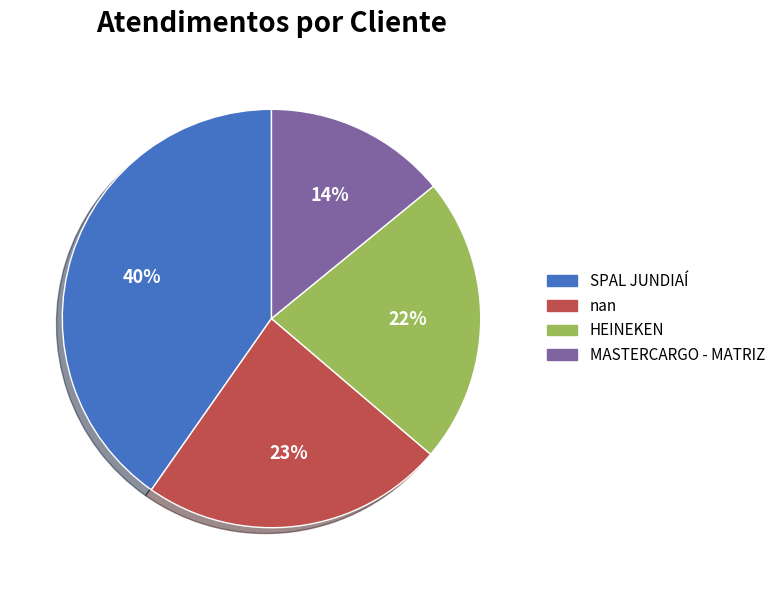

To the nearest percent, what percentage of the pie is HEINEKEN?

22%